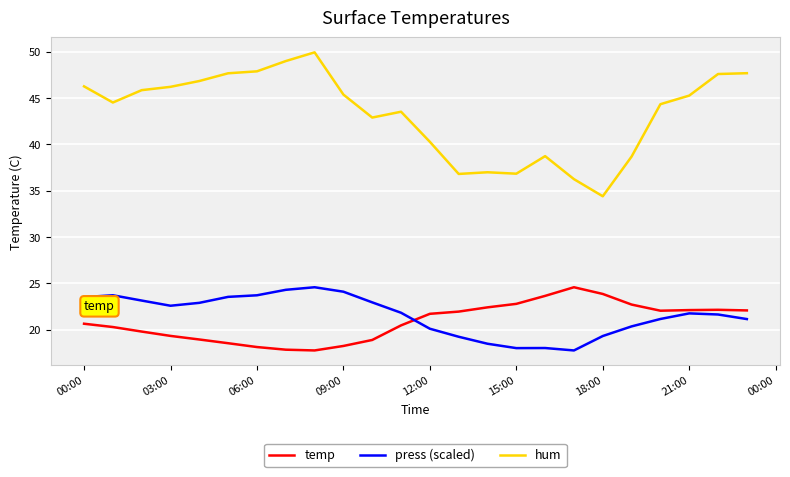

What is the maximum value shown in the chart?

49.9